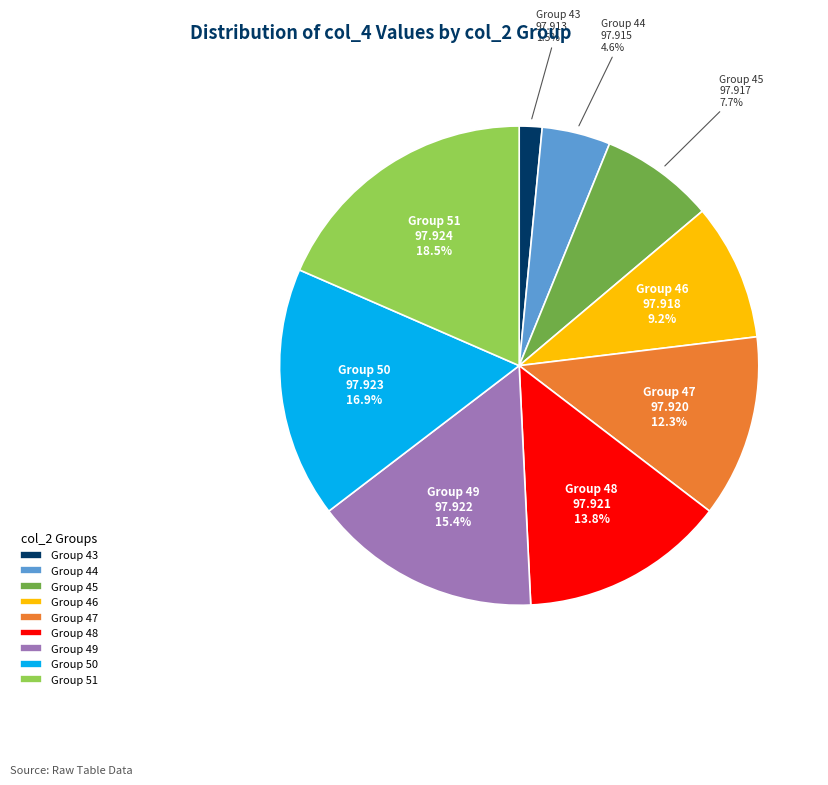

What is the smallest slice in the pie chart?

Group 43